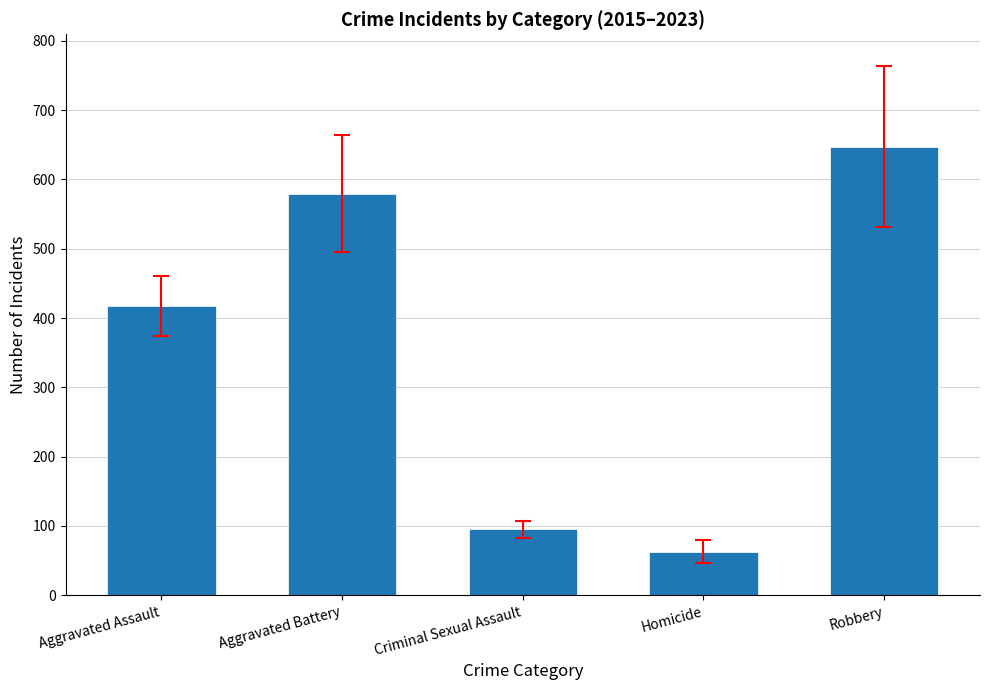

What is the ratio of the value at Homicide to the value at Robbery?

0.1